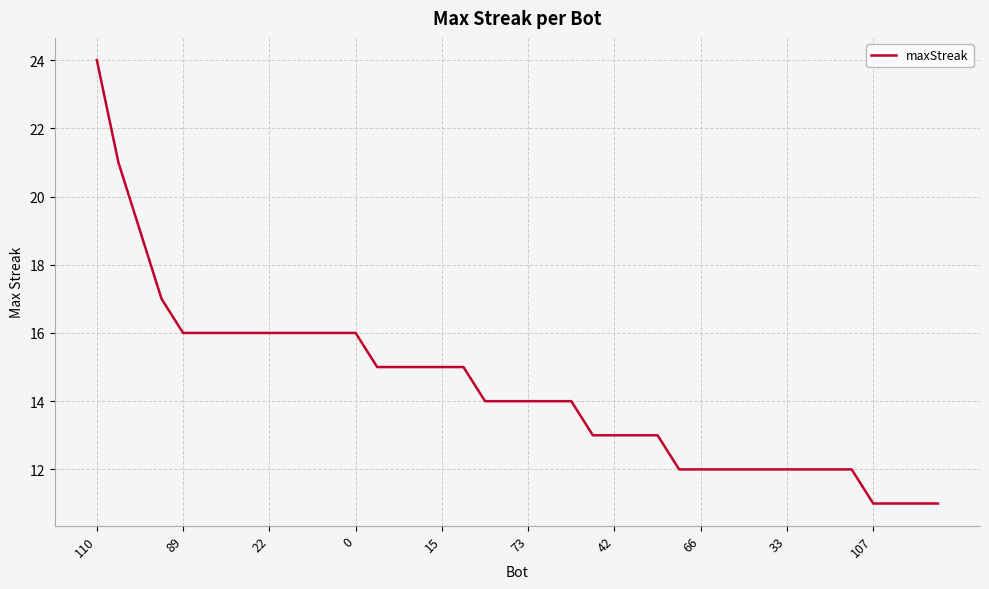

What is the smallest value displayed?

11